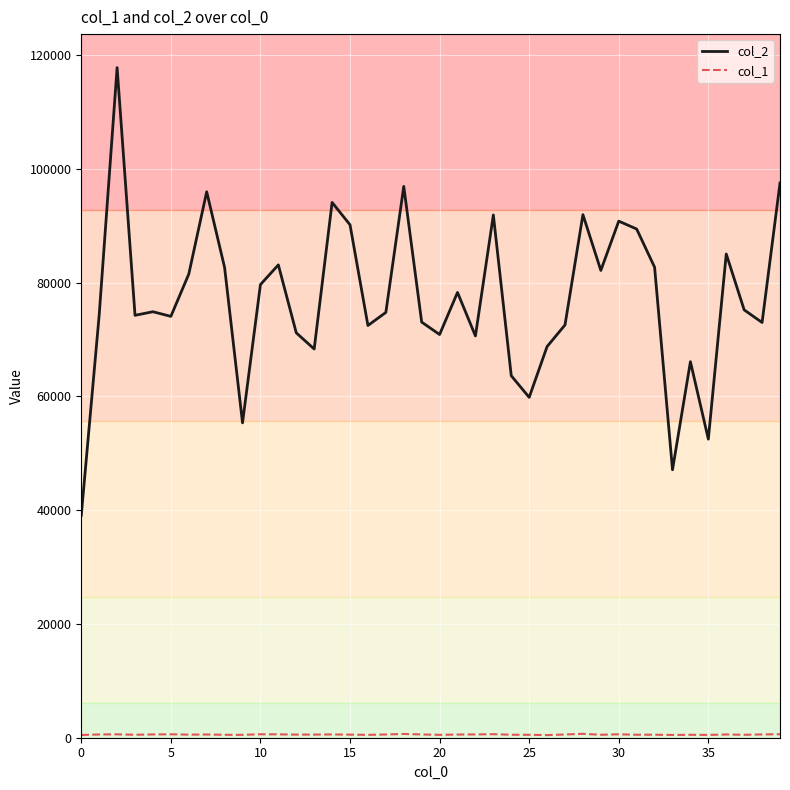

What is the greatest value displayed?

117824